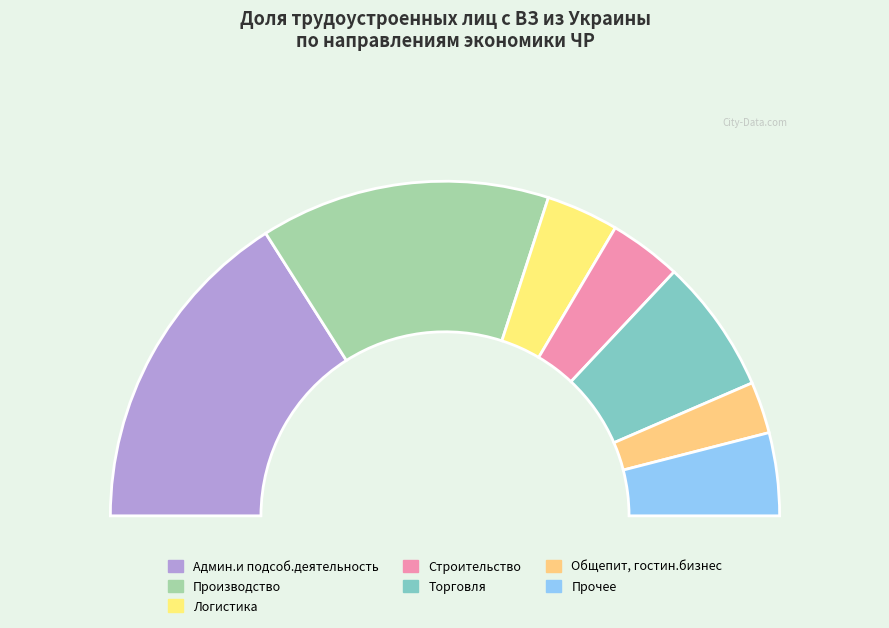

What percentage is NOT represented by Логистика?

93.0%